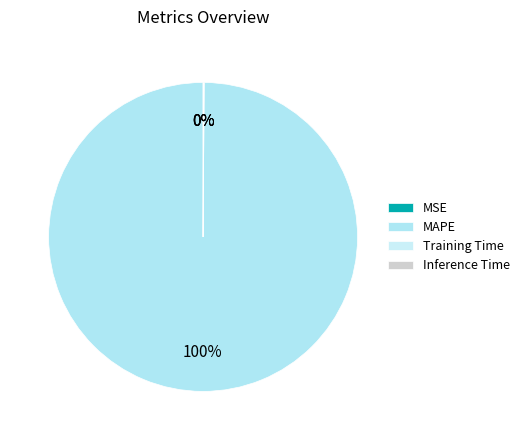

The Inference Time slice represents 9% of the pie. True or false?

False